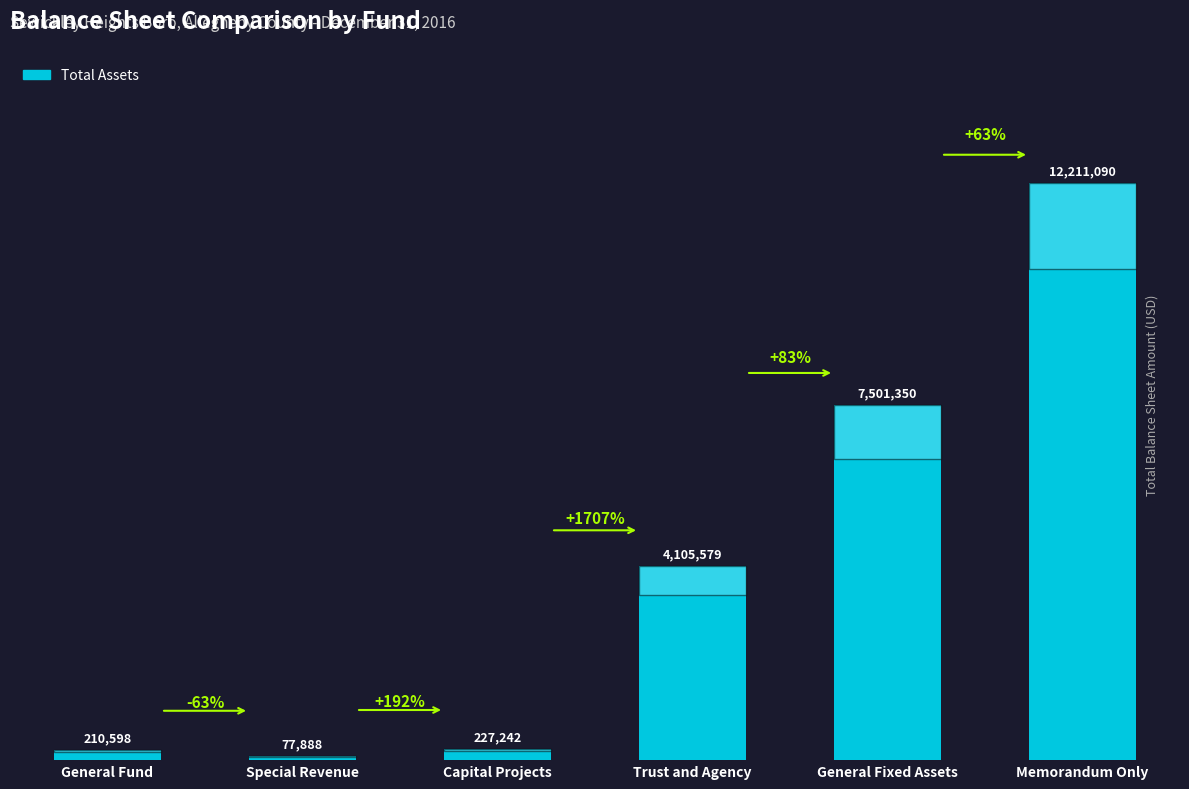

True or false: the data shows 139549 at Special Revenue.

False